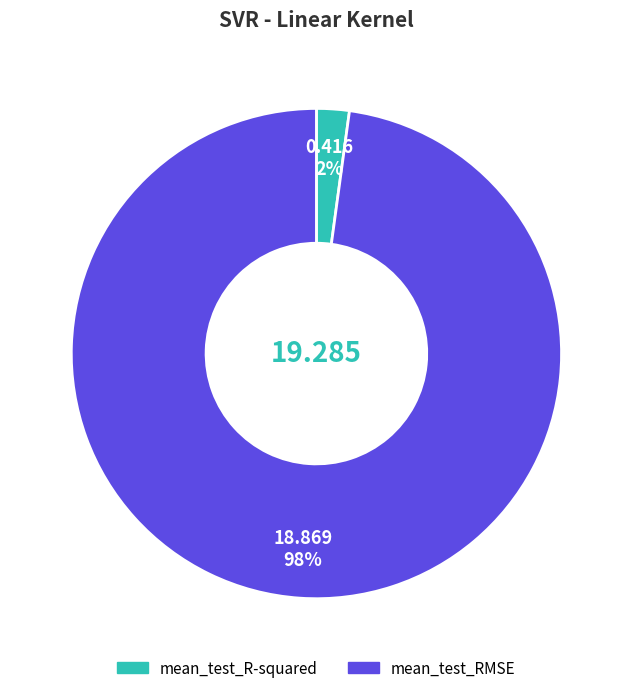

Do mean_test_R-squared and mean_test_RMSE together represent more than half of the pie?

Yes